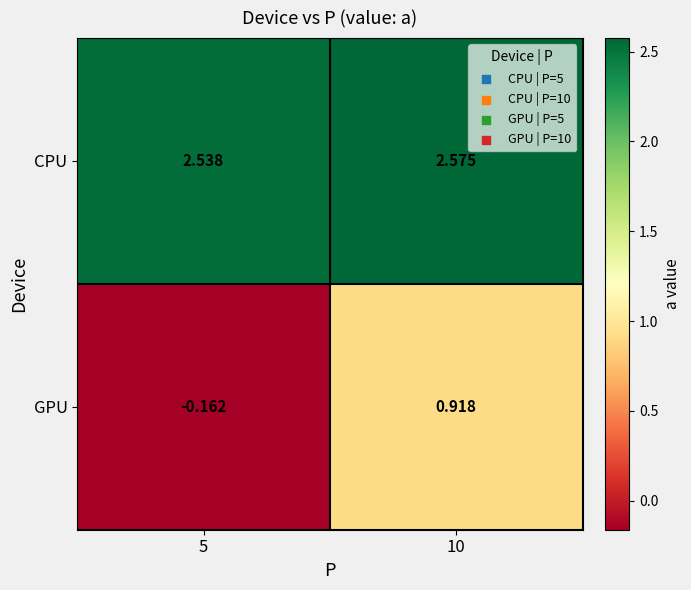

Between 5 and 10, which series saw the biggest shift?

GPU